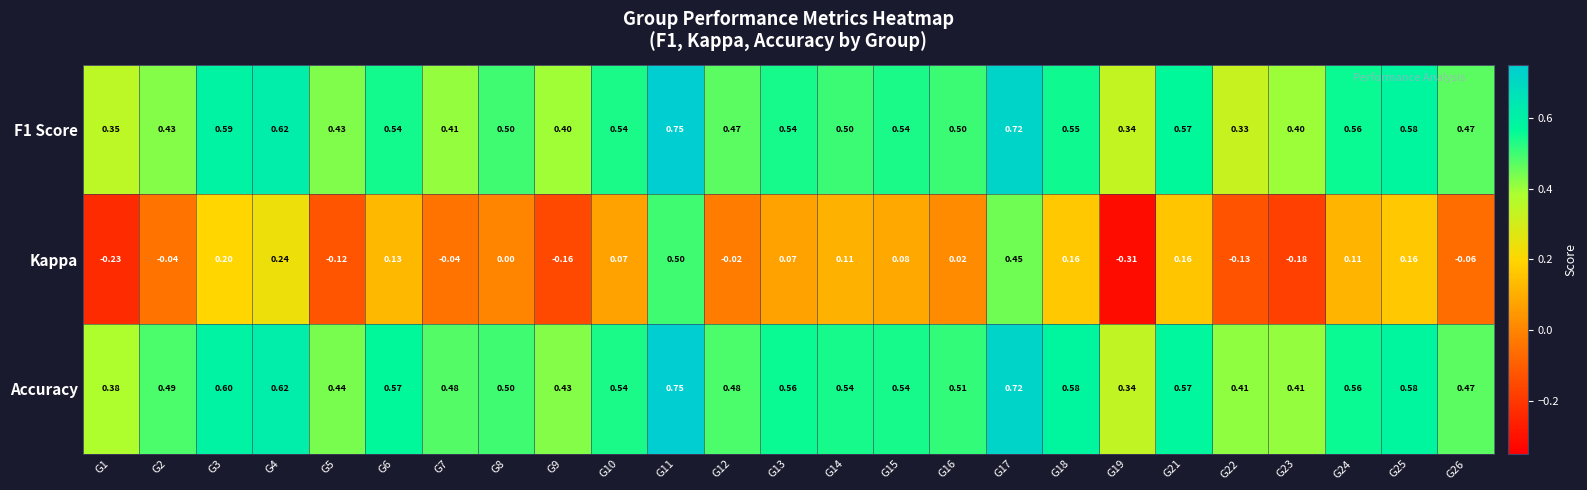

Is the value of Kappa at G24 greater than the value of Accuracy at G6?

No